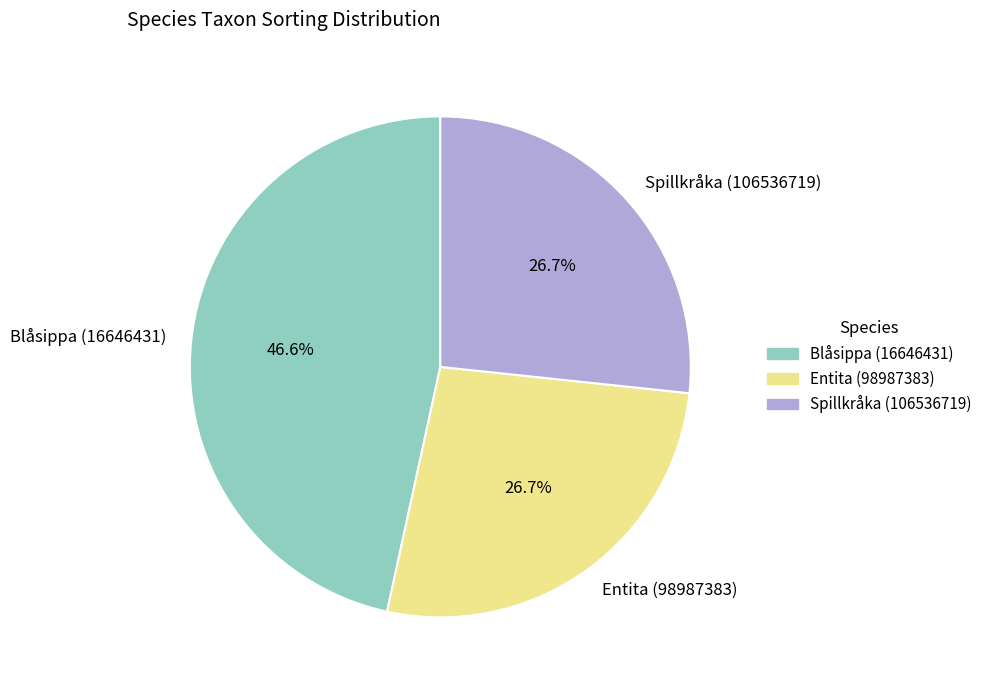

To the nearest percent, what percentage of the pie is Blåsippa (16646431)?

47%